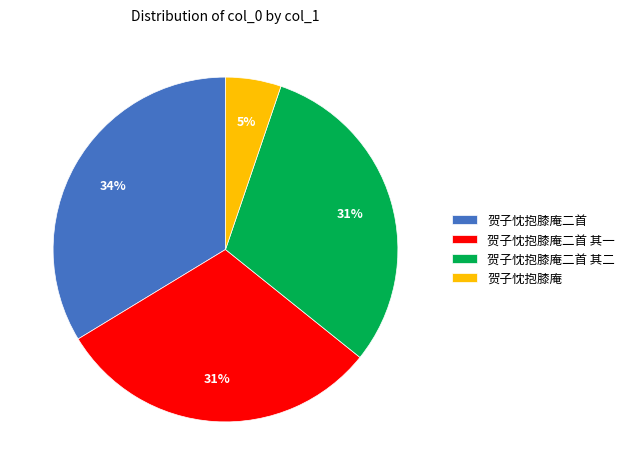

Does any single category account for the majority?

No